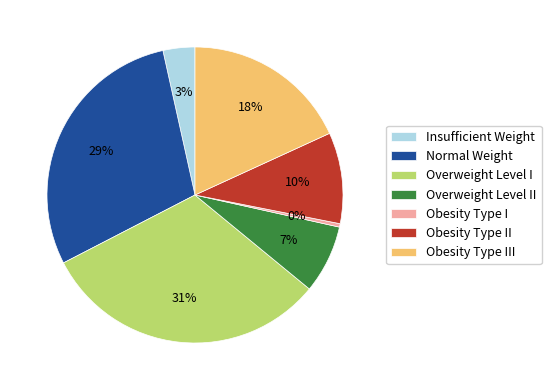

What percentage is the Obesity Type III slice, to the nearest percent?

18%